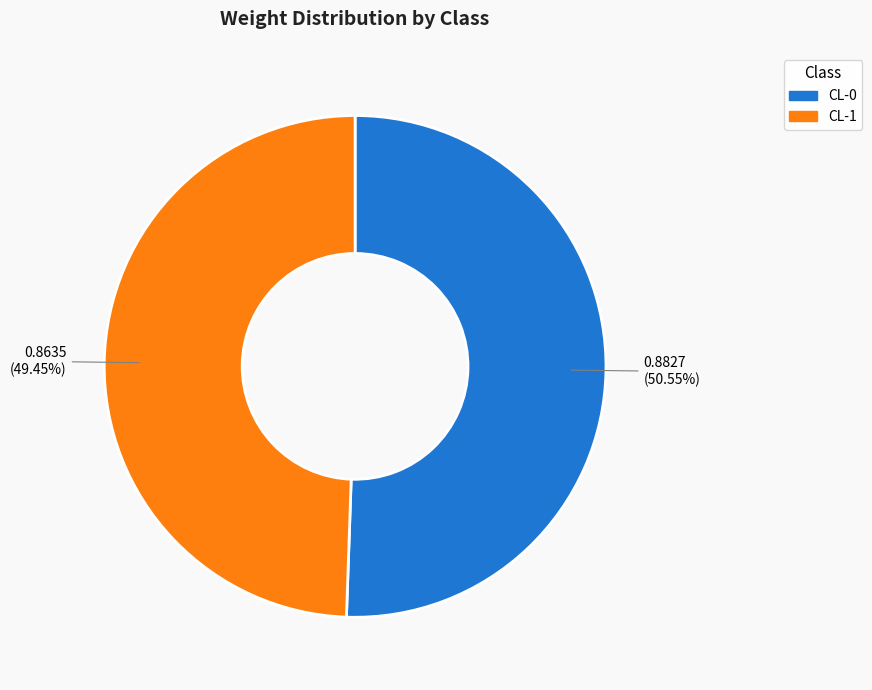

Count the number of slices in the pie.

2